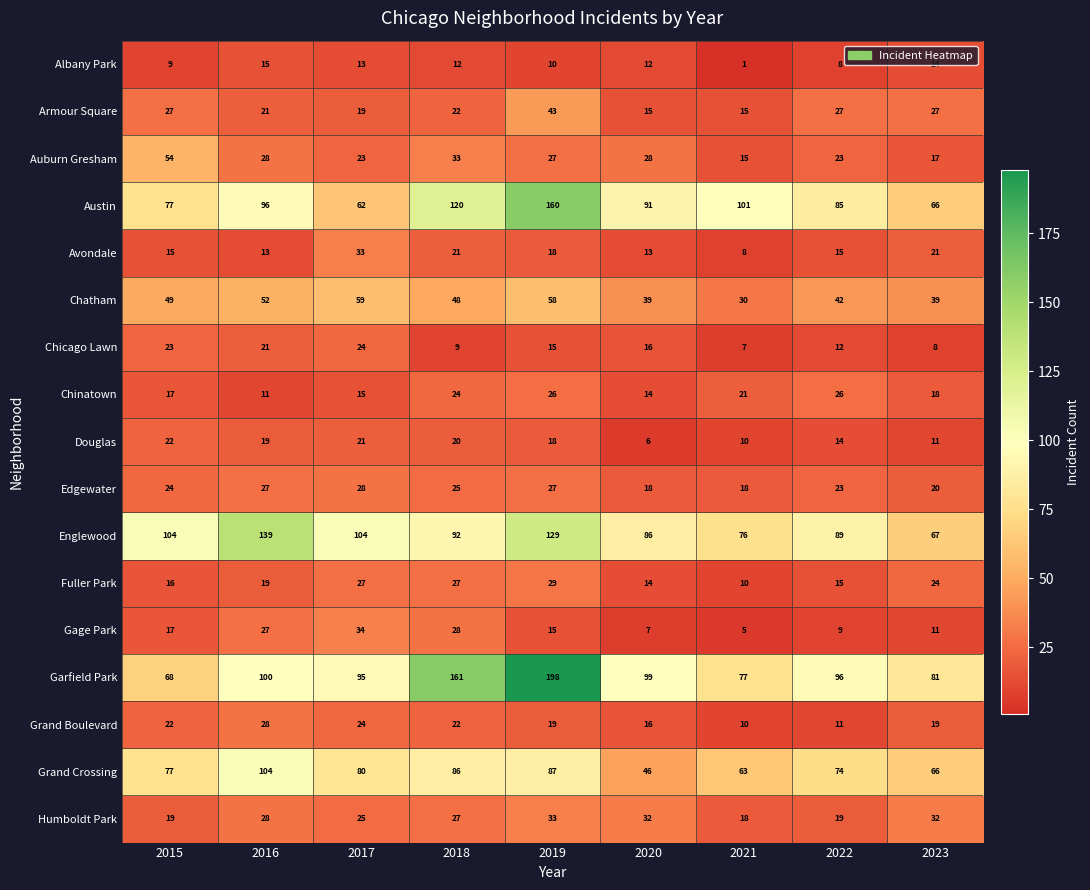

The value of Englewood at 2018 is 49. True or false?

False